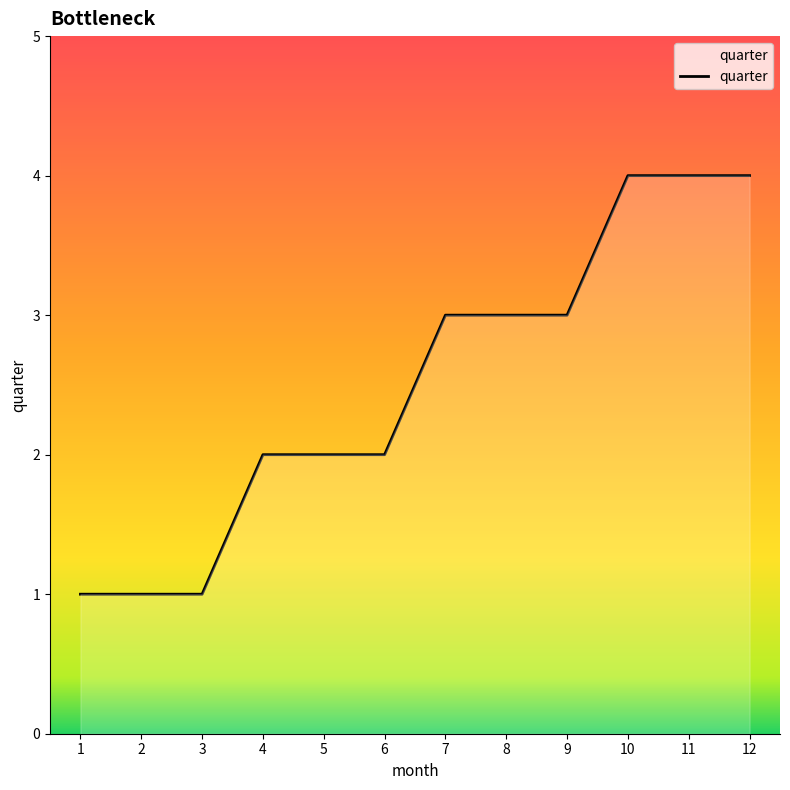

The chart shows a value of 1 at 6. True or false?

False